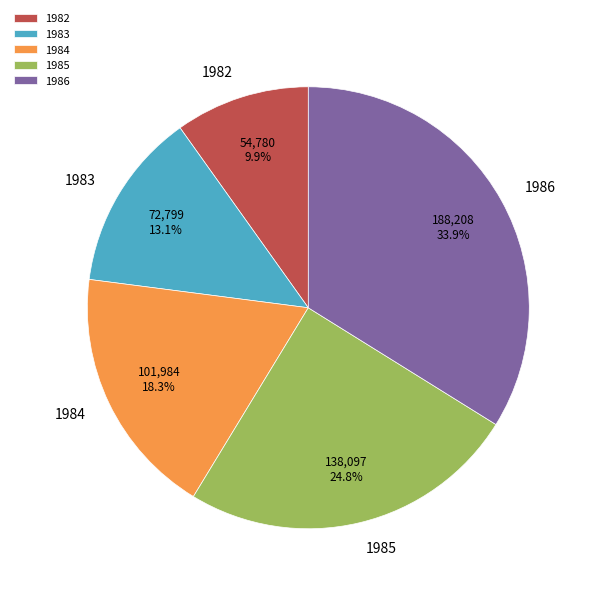

Is 1984 the majority of the pie?

No